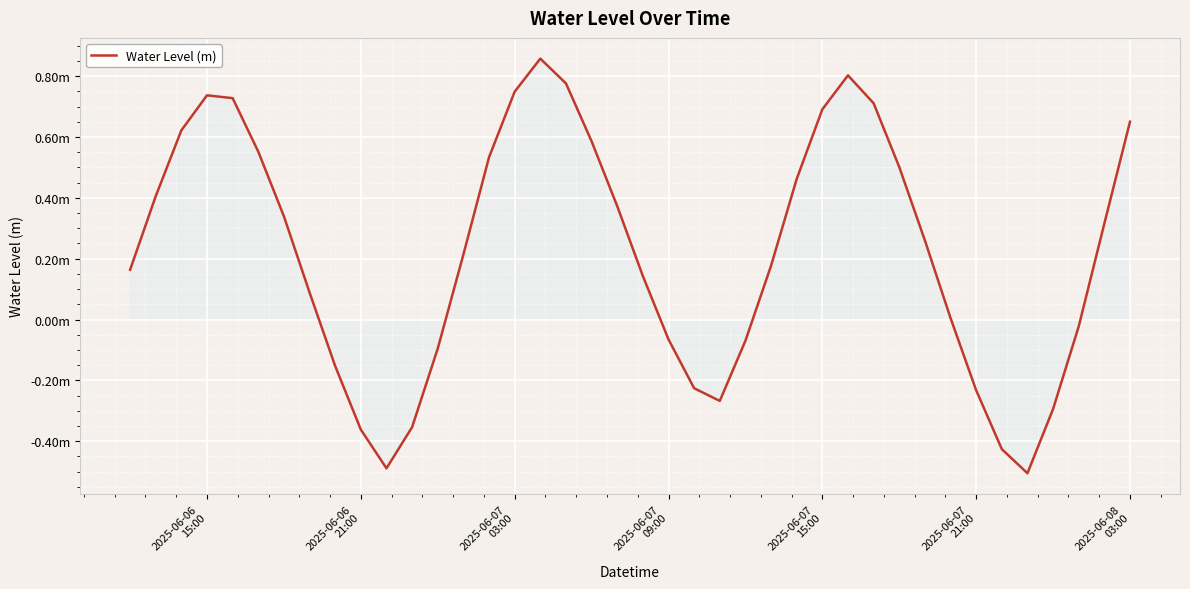

Does the chart display data point markers on the line(s)?

No